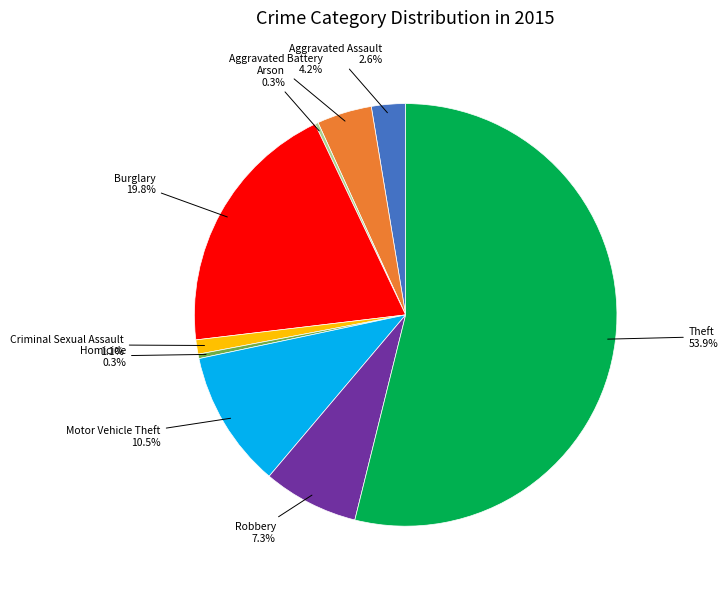

Is it true that Robbery is 1% of the pie?

False